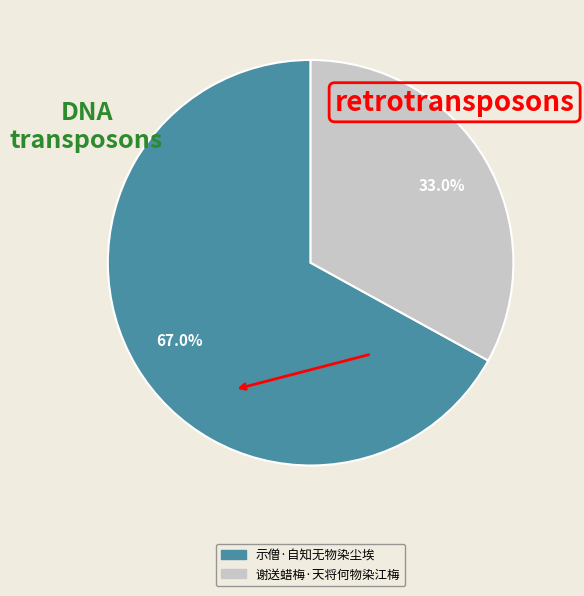

Which has a higher value, 谢送蜡梅·天将何物染江梅 or 示僧·自知无物染尘埃?

示僧·自知无物染尘埃